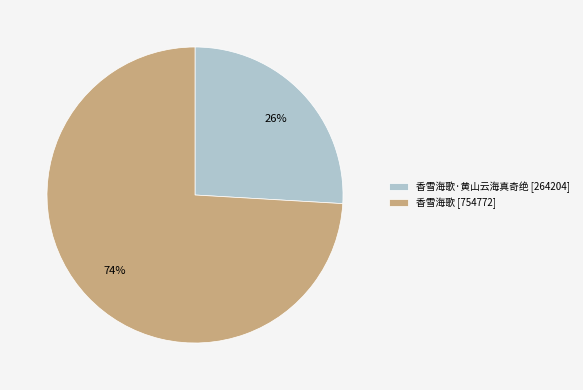

Do 香雪海歌 [754772] and 香雪海歌·黄山云海真奇绝 [264204] together represent more than half of the pie?

Yes